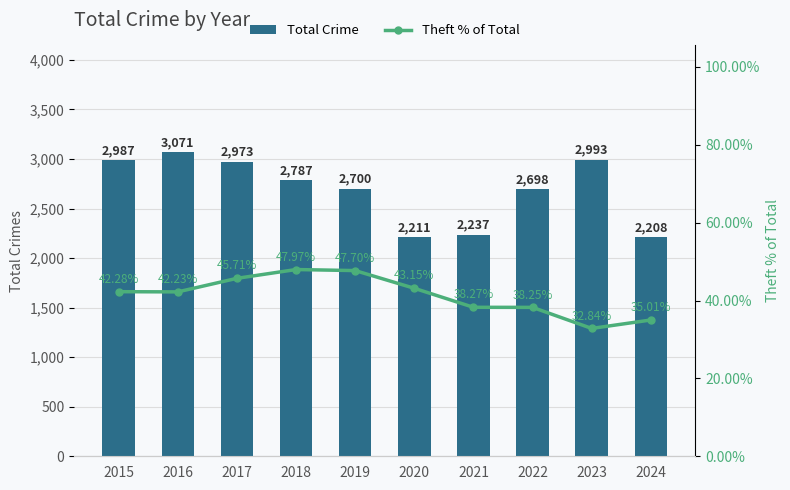

Reading left to right, list all the values displayed in this chart.

Total Crime: 2015=2987.0	2016=3071.0	2017=2973.0	2018=2787.0	2019=2700.0	2020=2211.0	2021=2237.0	2022=2698.0	2023=2993.0	2024=2208.0
Theft % of Total: 2015=42.3	2016=42.2	2017=45.7	2018=48.0	2019=47.7	2020=43.1	2021=38.3	2022=38.2	2023=32.8	2024=35.0